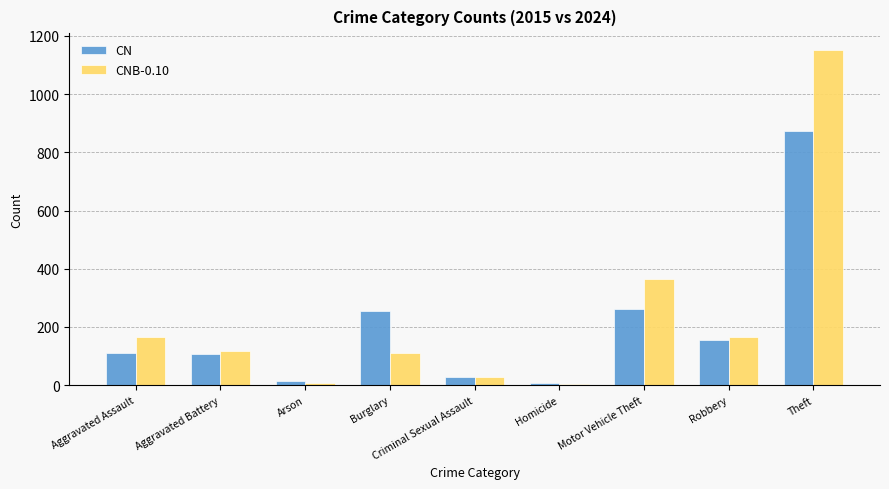

At how many categories does at least one series exceed 1010?

1